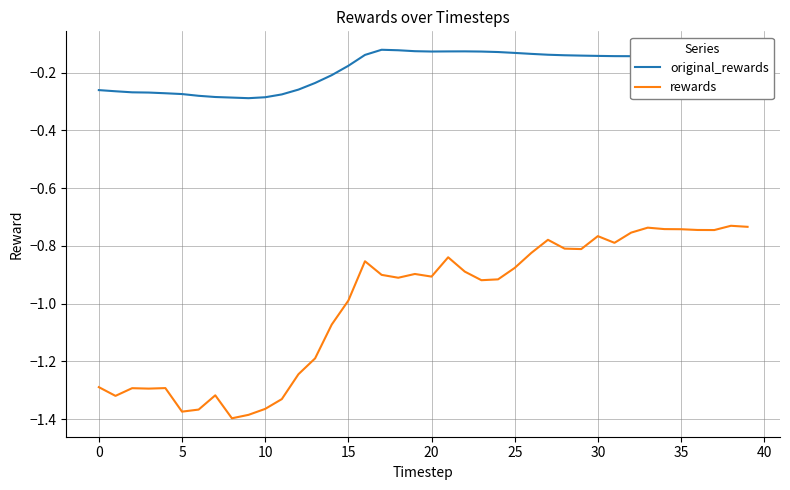

Does the chart have visible grid lines?

Yes